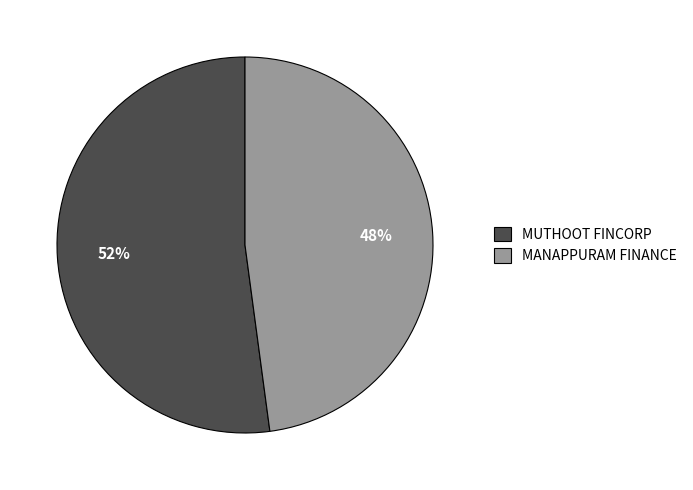

To the nearest percent, what is the difference between the MUTHOOT FINCORP and MANAPPURAM FINANCE slice percentages?

4%